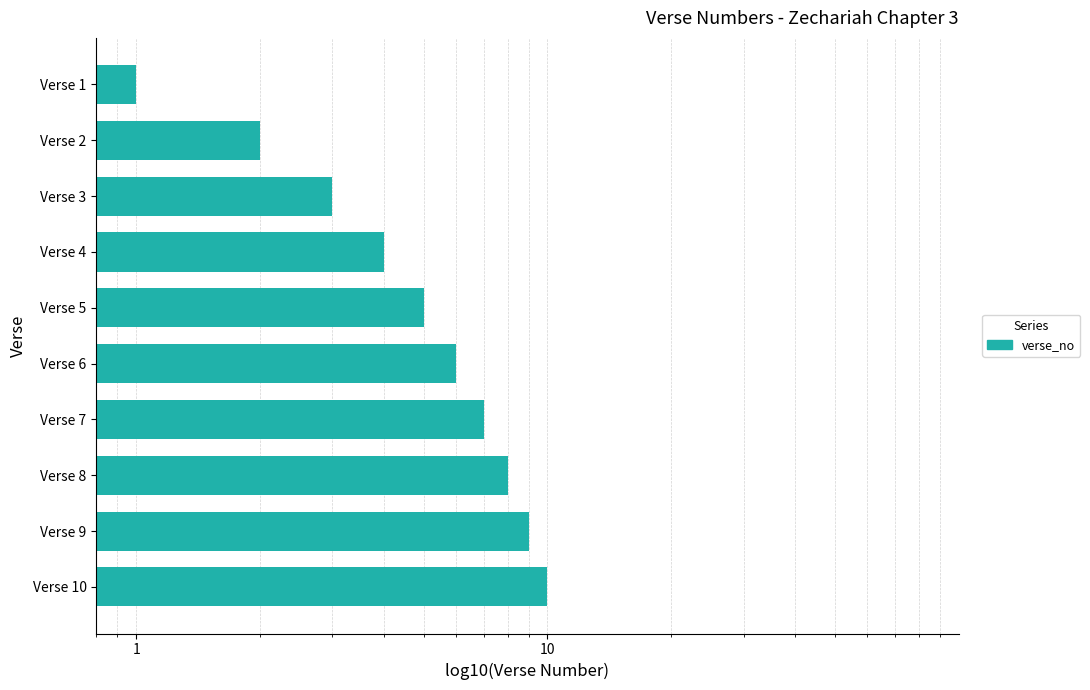

True or false: the data shows 4 at Verse 3.

False